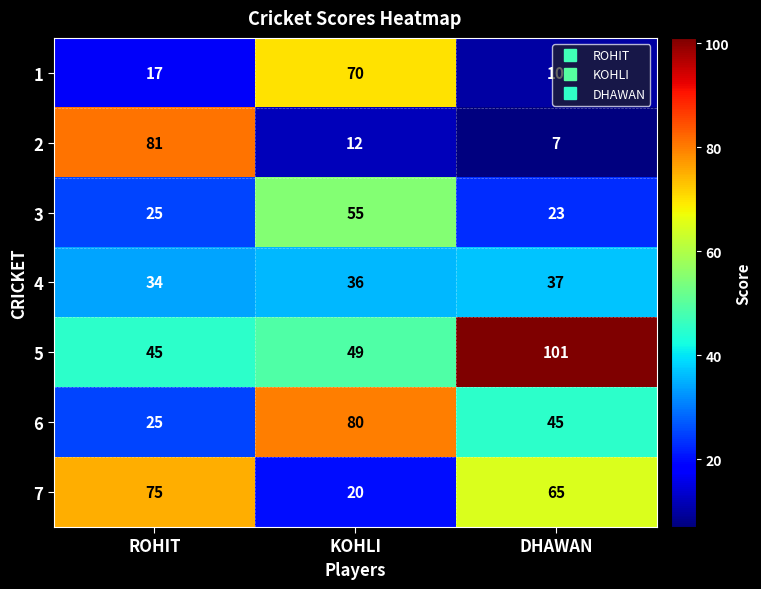

At which label does 2 first exceed 12?

ROHIT